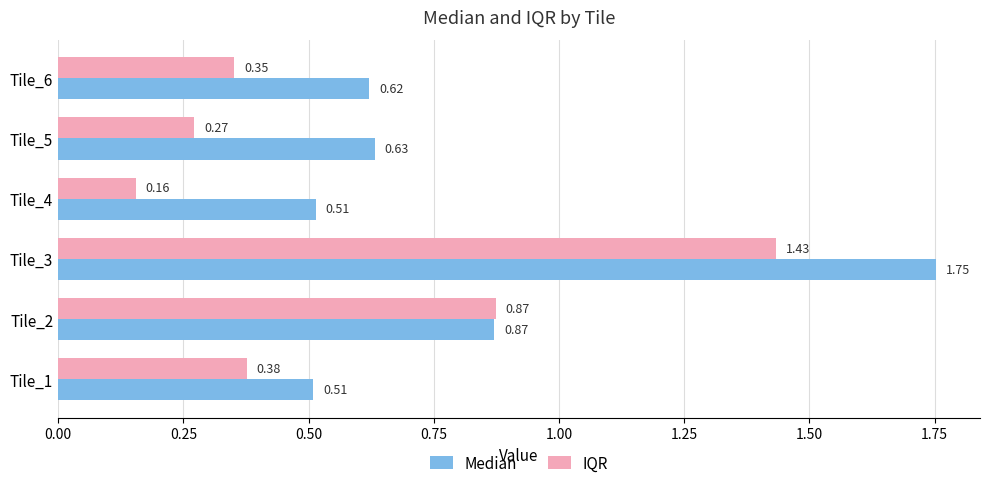

At which category is the sum across all series the highest?

Tile_3